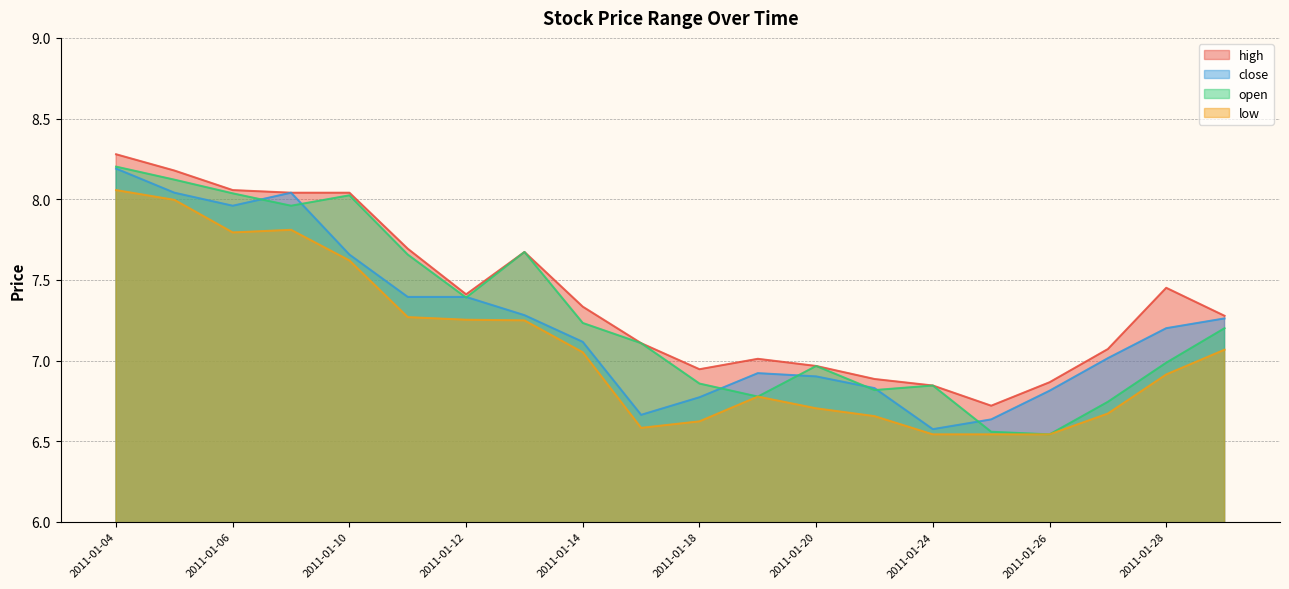

What are all the series names shown in the legend?

high, close, open, low